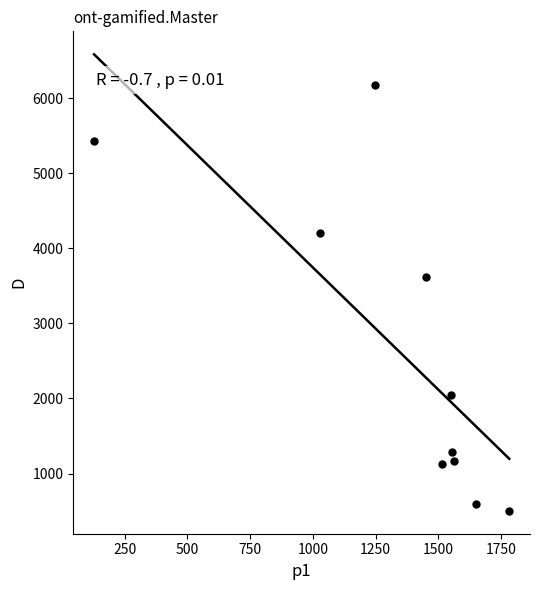

What Y value in the scatter plot is closest to 3341?

3619.0